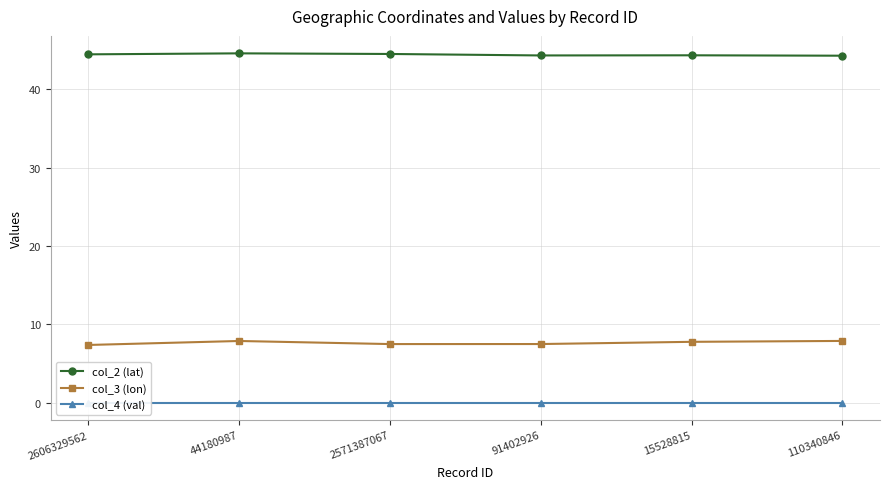

What is the label of the 2nd point from the left?

44180987